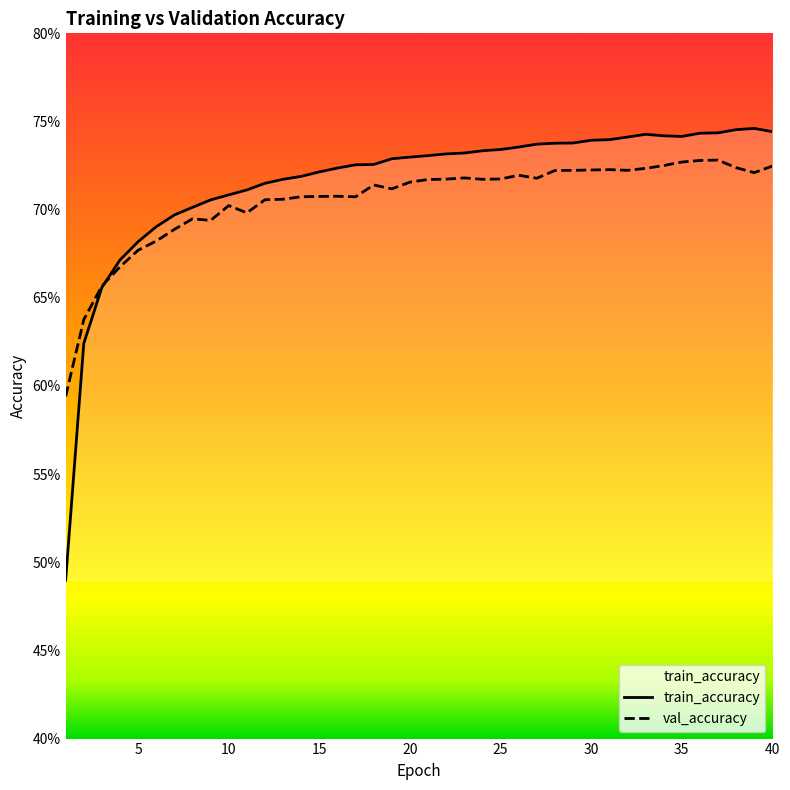

At which label is train_accuracy closest to 0?

1